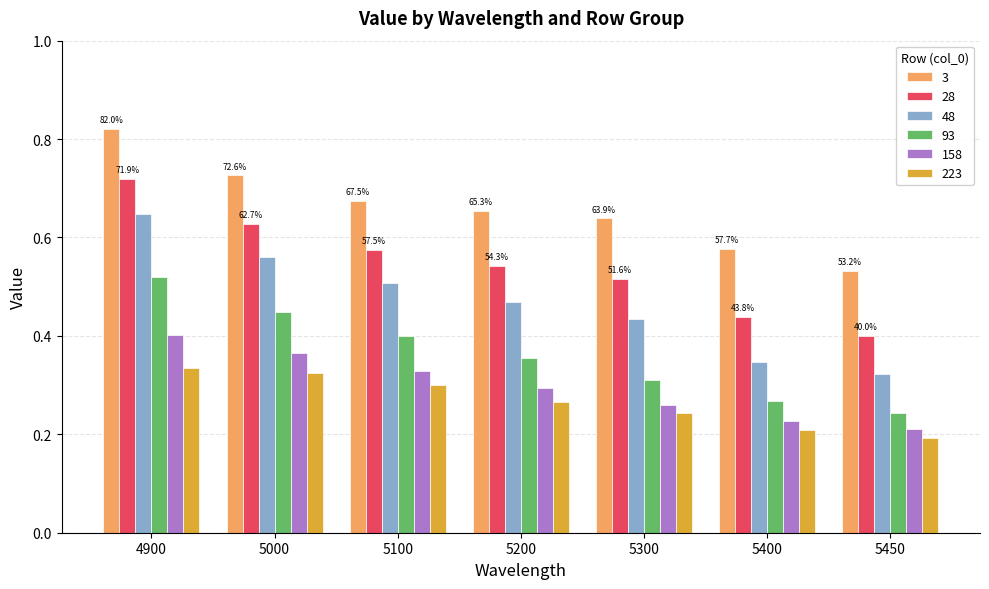

At which category does the chart reach its peak across all series?

4900